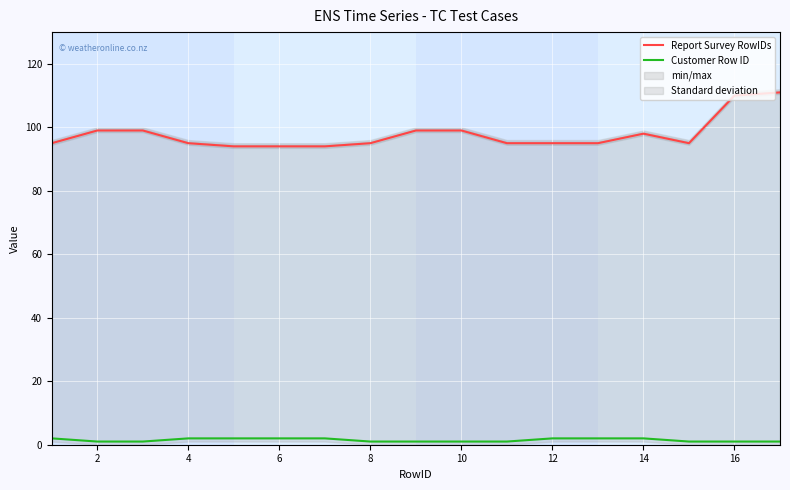

What are all the series names shown in the legend?

Report Survey RowIDs, Customer Row ID